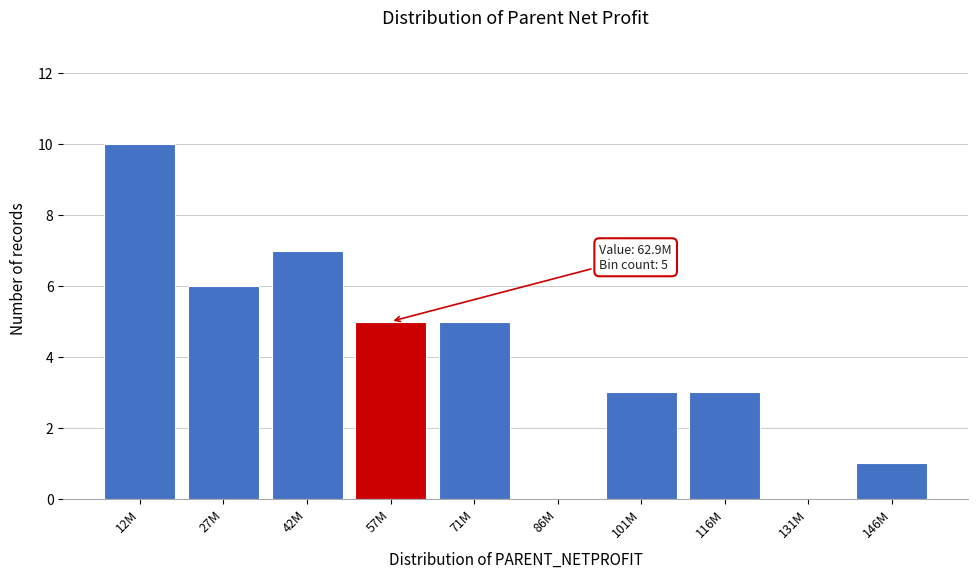

Reading left to right, what are all the values shown in this chart?

12M=10	27M=6	42M=7	57M=5	71M=5	86M=0	101M=3	116M=3	131M=0	146M=1